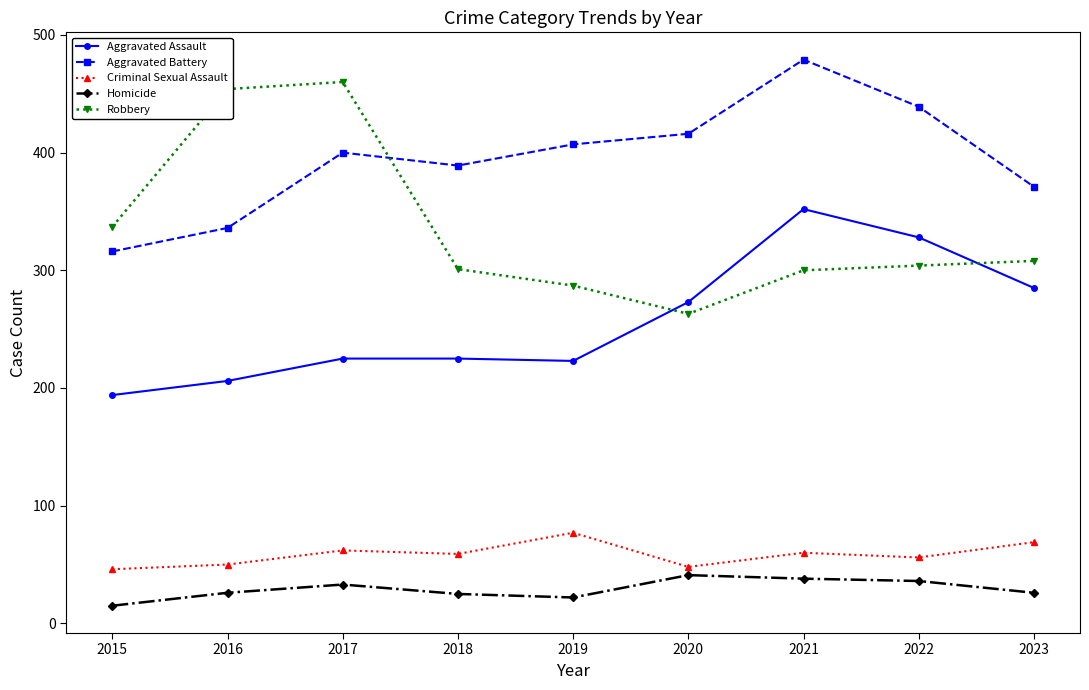

Rank the series at 2016 from lowest to highest value.

Homicide, Criminal Sexual Assault, Aggravated Assault, Aggravated Battery, Robbery